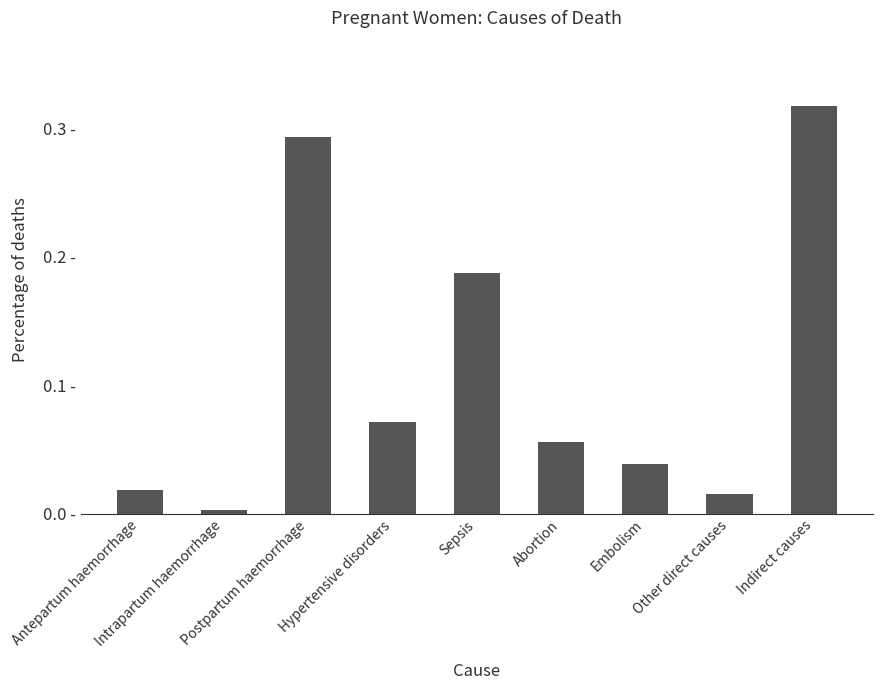

Rank the categories by value from highest to lowest.

Indirect causes, Postpartum haemorrhage, Sepsis, Hypertensive disorders, Abortion, Embolism, Antepartum haemorrhage, Other direct causes, Intrapartum haemorrhage